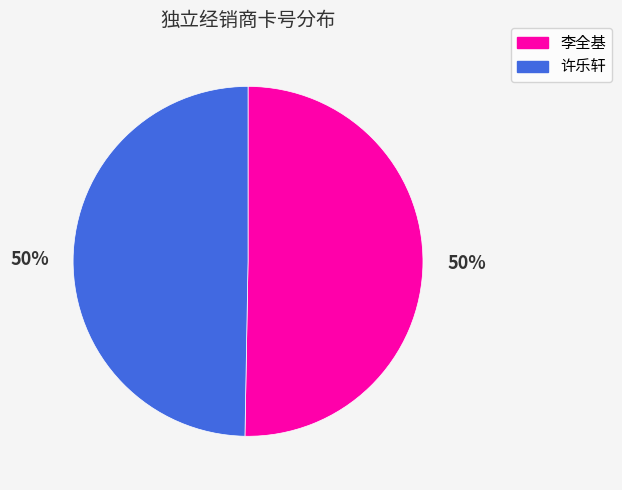

Count the number of slices in the pie.

2